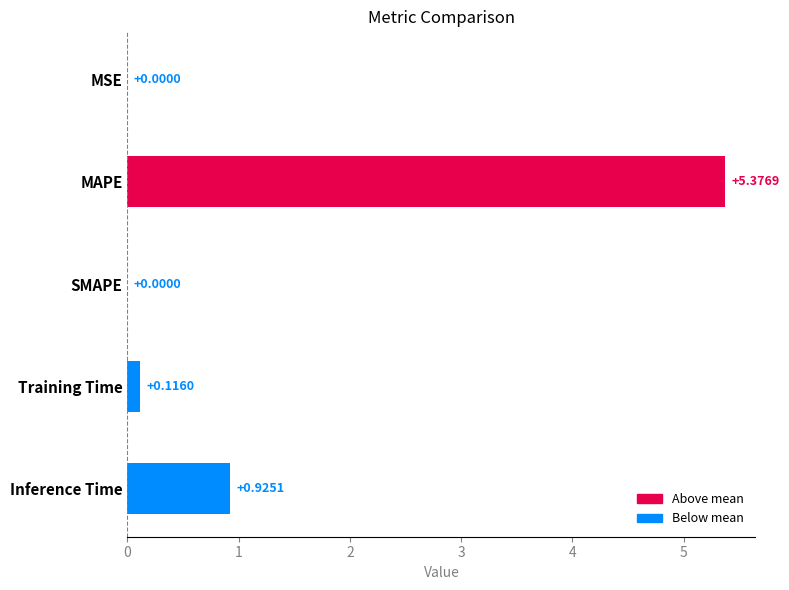

What is the change in value from MSE to Inference Time?

+0.9